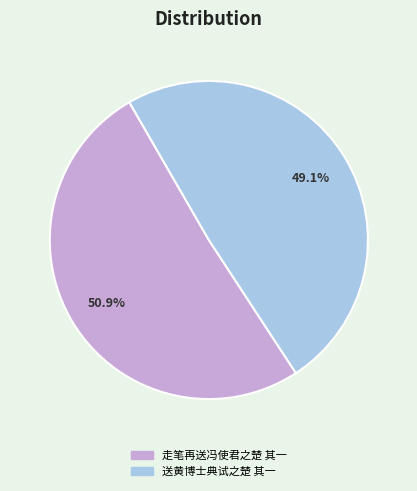

Is there a majority slice in this chart?

Yes